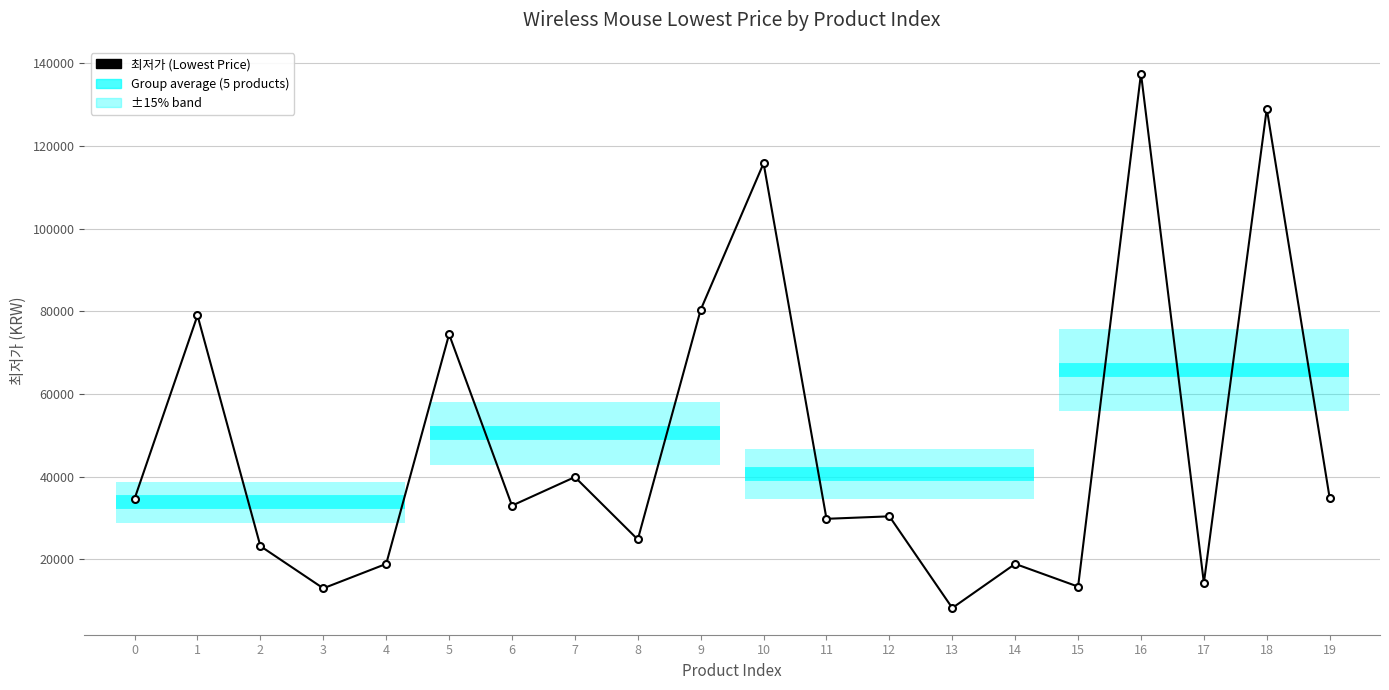

How many lines are shown in the chart?

1